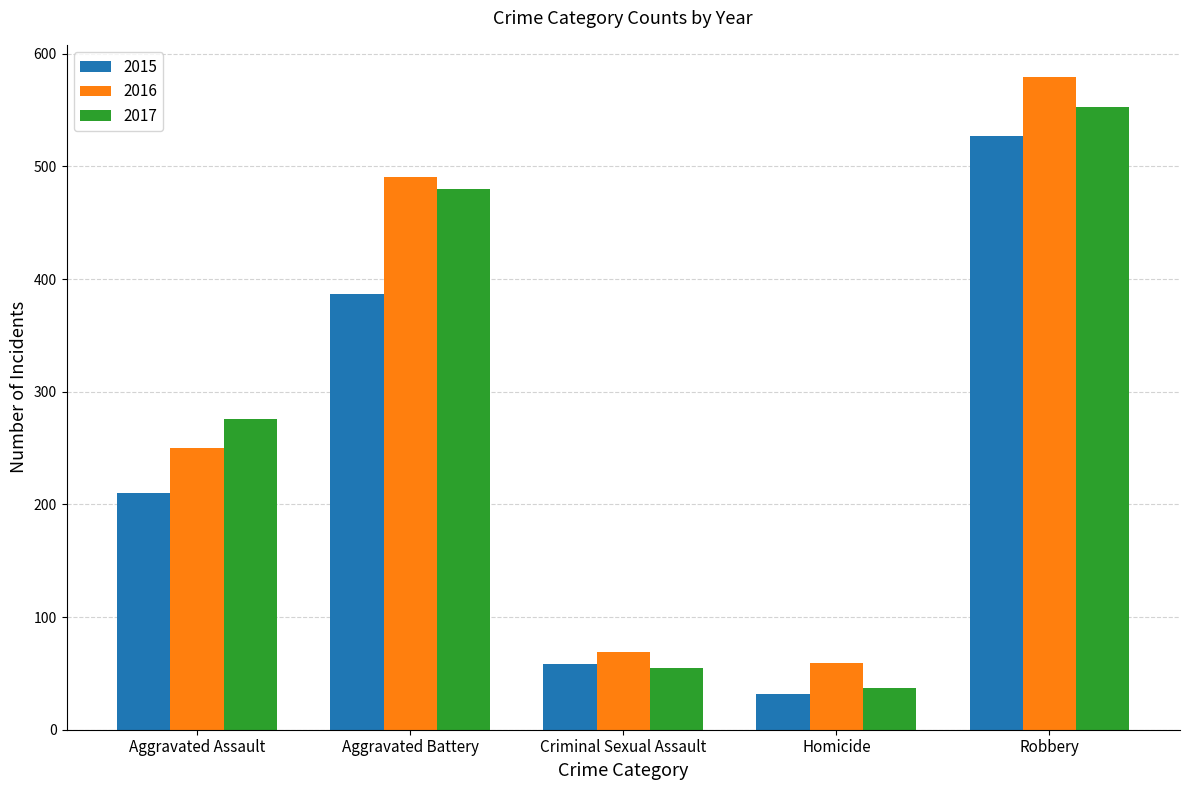

What is the label of the 4th bar from the right?

Aggravated Battery